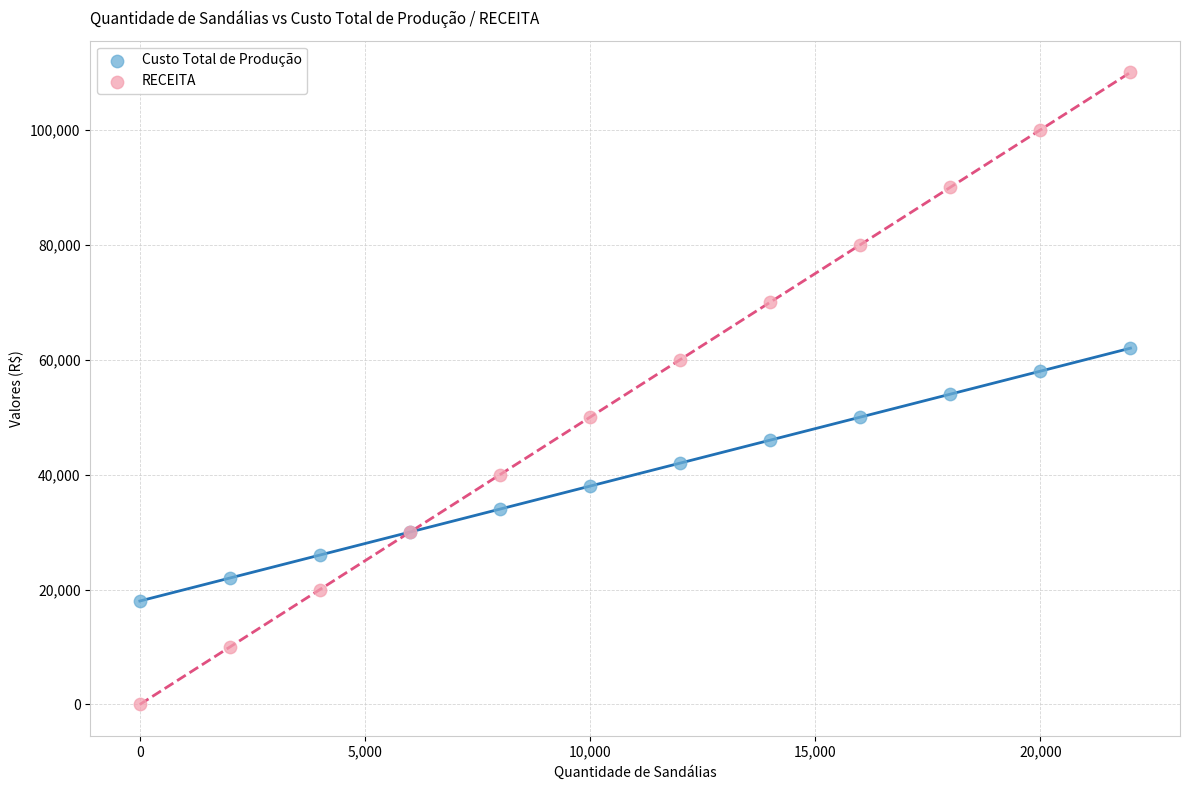

Which series has the widest spread of Y values?

RECEITA